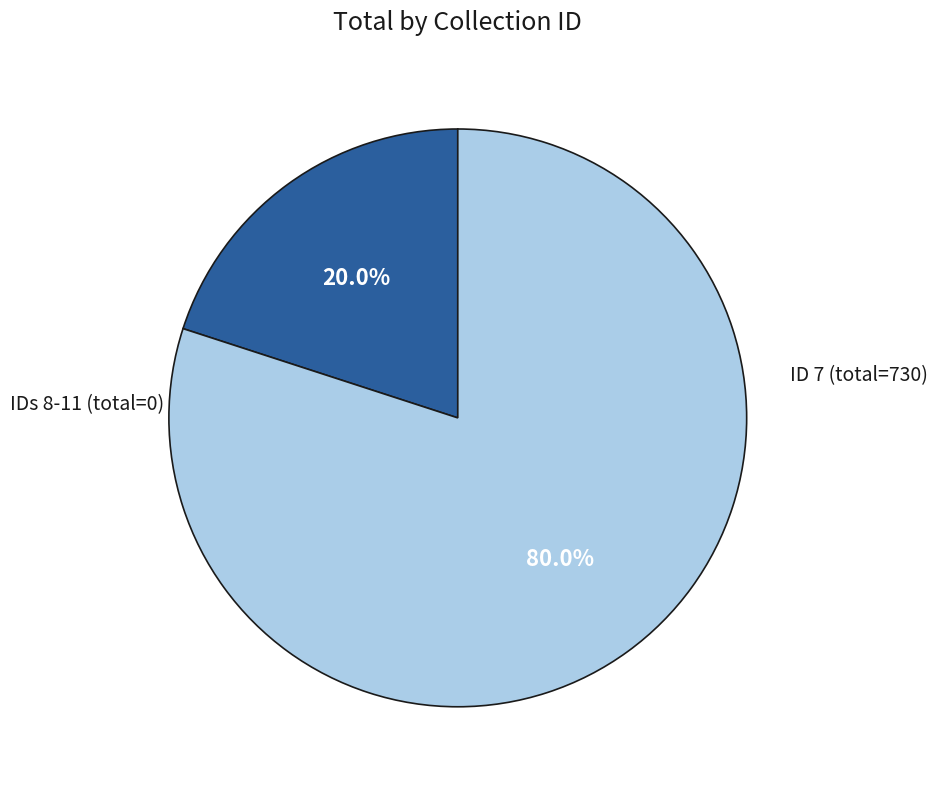

Does any single category account for the majority?

Yes